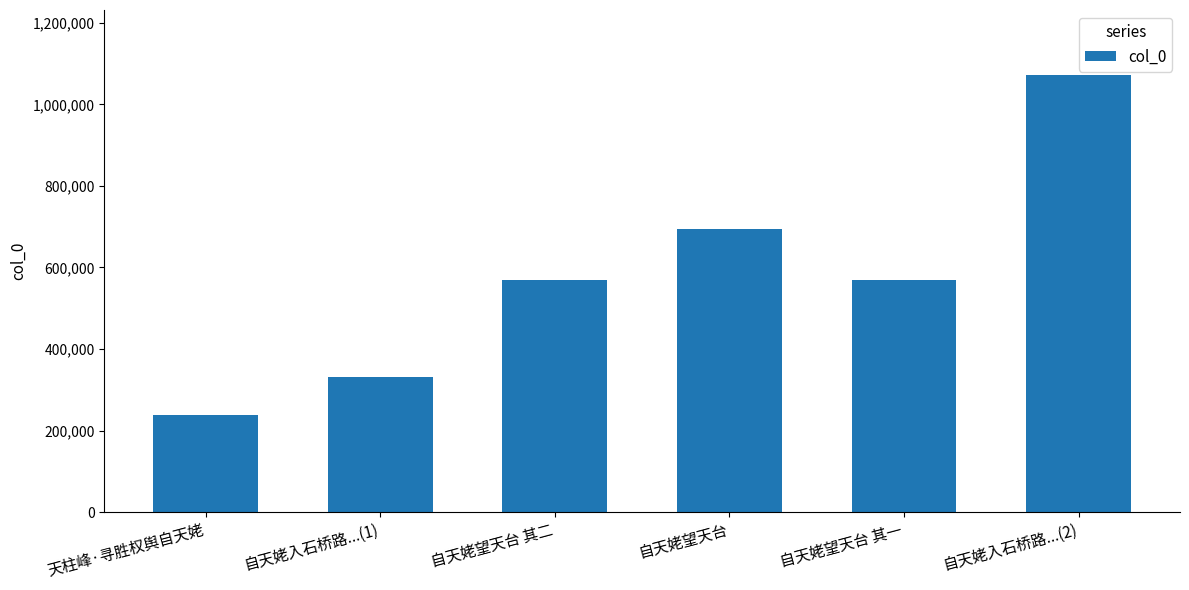

What is the change in value from 自天姥入石桥路...(1) to 自天姥入石桥路...(2)?

+740095